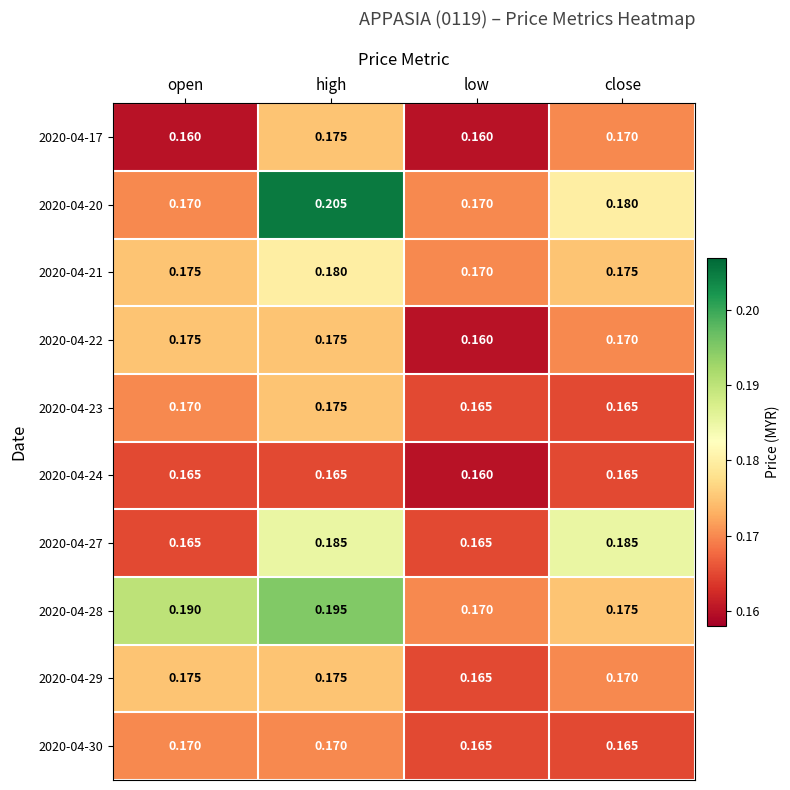

Which category has the lowest value in the 2020-04-22 series?

low